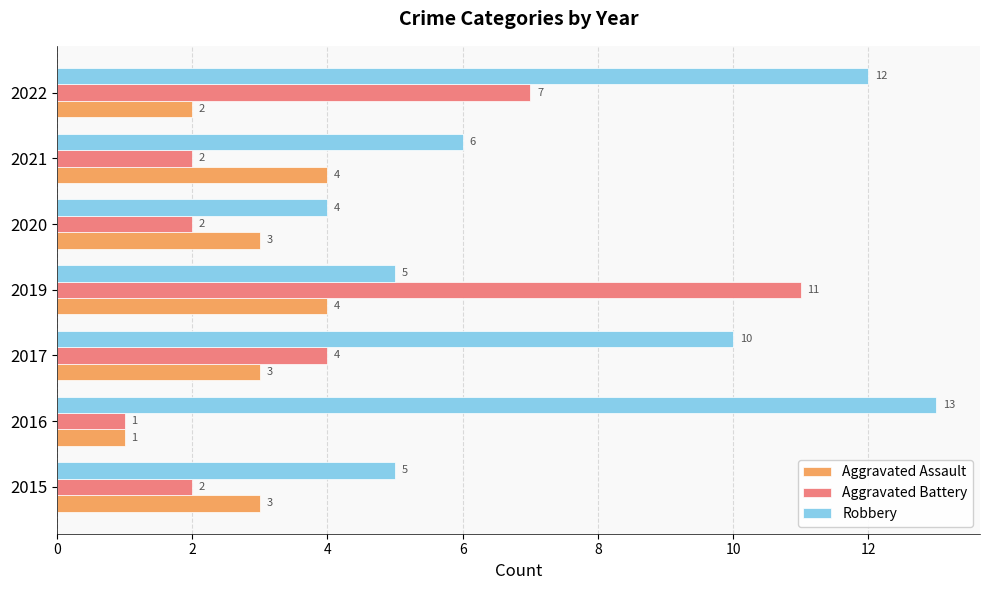

Count the Aggravated Assault values in the range 2 to 4.

6